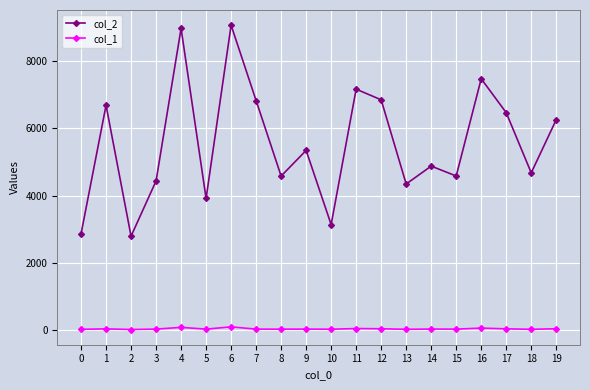

List the series in order of their overall mean, lowest first.

col_1, col_2